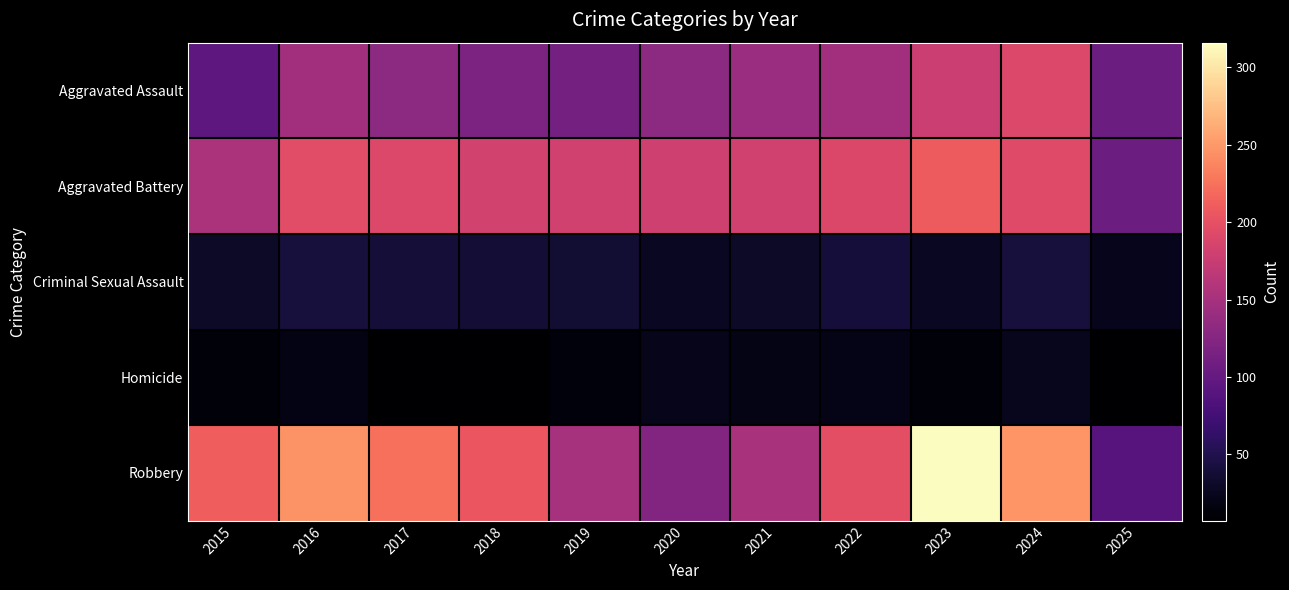

At how many categories does at least one series exceed 234?

3